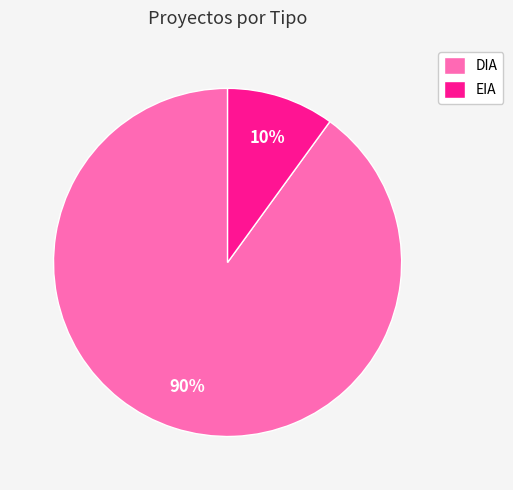

Is it true that DIA is 90% of the pie?

True